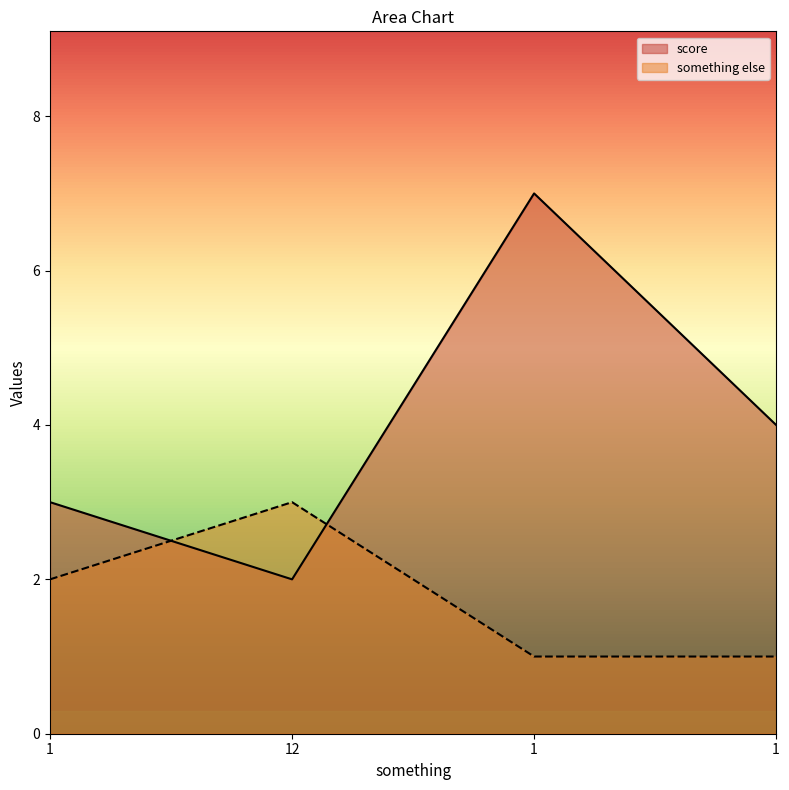

Between which two adjacent categories do score and something else first intersect?

1 and 12